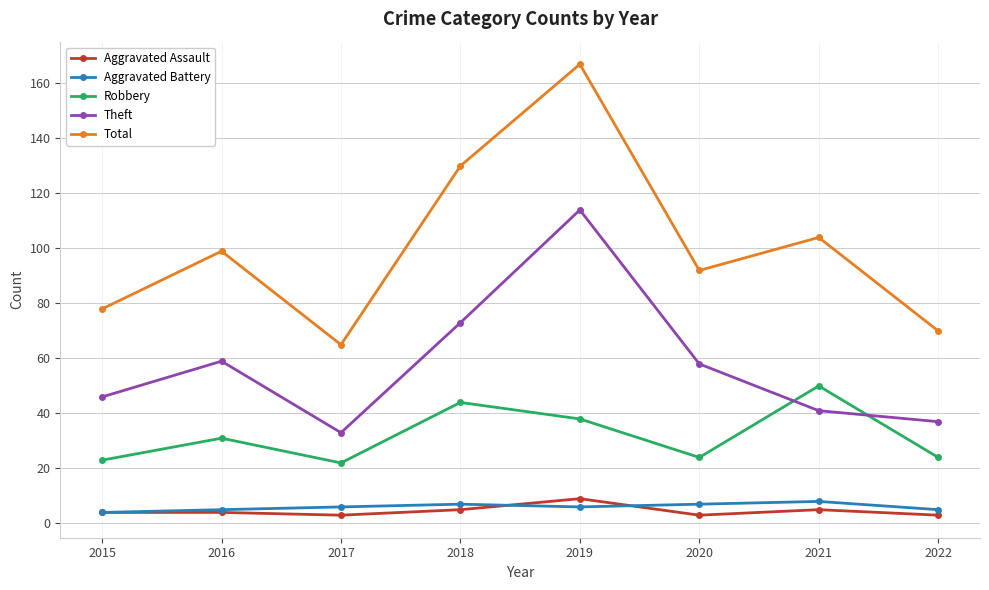

True or false: Total has a value of 98 at 2022.

False